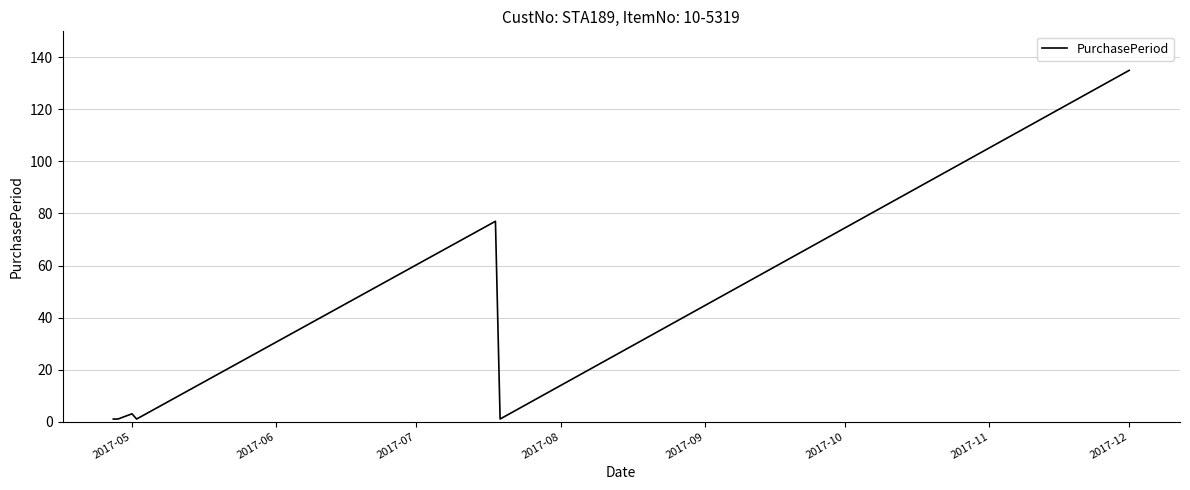

What is the minimum value shown in the chart?

1